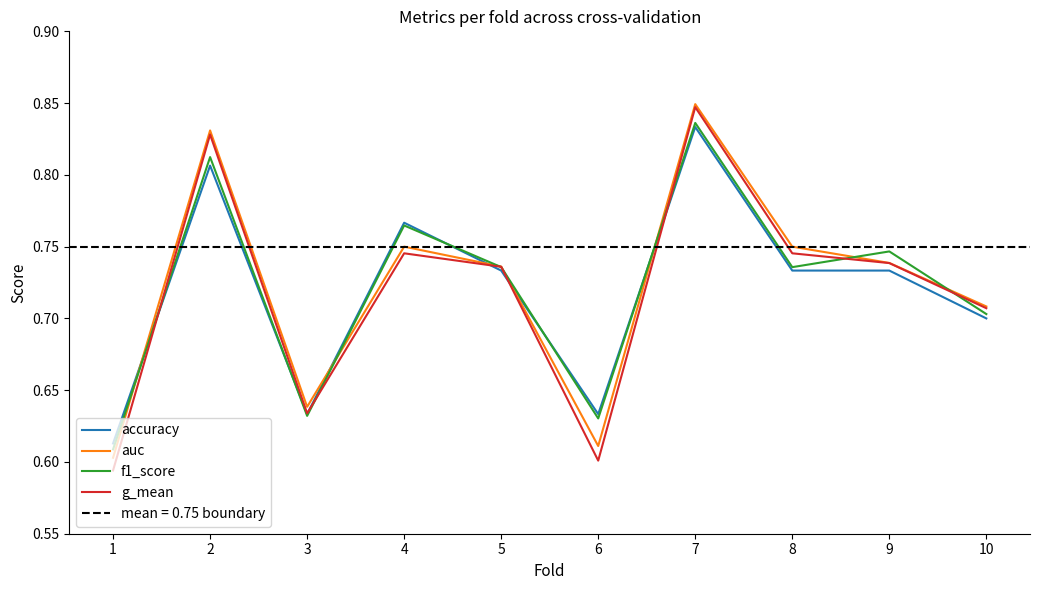

What is the approximate value of accuracy at 5?

0.7